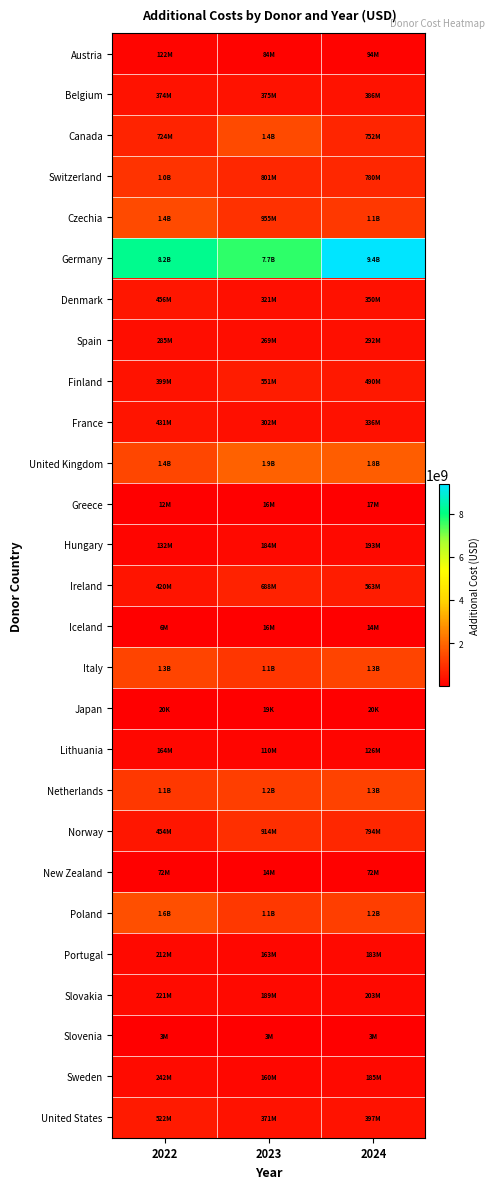

Reading left to right, transcribe all the data shown in this chart.

Austria: 2022=122146645.5	2023=83663623.3	2024=94138895.0
Belgium: 2022=373581864.6	2023=375482220.4	2024=385661517.8
Canada: 2022=724282991.3	2023=1430908248.7	2024=752445517.8
Switzerland: 2022=1008295122.5	2023=801037562.5	2024=779965669.9
Czechia: 2022=1443345092.9	2023=954702492.7	2024=1108851624.0
Germany: 2022=8164176970.0	2023=7658200078.8	2024=9351691014.5
Denmark: 2022=455872451.1	2023=321468905.9	2024=350486473.5
Spain: 2022=285235214.2	2023=268865511.7	2024=292262475.8
Finland: 2022=398549057.8	2023=551459003.8	2024=490039969.8
France: 2022=430960118.3	2023=301793034.3	2024=336378879.6
United Kingdom: 2022=1360070635.8	2023=1895797671.2	2024=1802748059.5
Greece: 2022=11766281.5	2023=15752703.2	2024=17370245.3
Hungary: 2022=131814401.3	2023=184096853.1	2024=193339169.9
Ireland: 2022=419843004.2	2023=688119001.3	2024=562633840.5
Iceland: 2022=6274651.7	2023=16091413.3	2024=13999529.6
Italy: 2022=1343755086.6	2023=1065400819.5	2024=1337678765.1
Japan: 2022=19980.0	2023=18900.0	2024=19980.0
Lithuania: 2022=163577704.9	2023=110303480.6	2024=125936432.4
Netherlands: 2022=1125937834.7	2023=1226409130.7	2024=1308112298.7
Norway: 2022=454303030.0	2023=914450820.0	2024=793726878.7
New Zealand: 2022=71802000.0	2023=14360400.0	2024=71802000.0
Poland: 2022=1564090949.3	2023=1102732889.5	2024=1213060621.9
Portugal: 2022=212002900.1	2023=162954763.6	2024=182670191.0
Slovakia: 2022=221216772.2	2023=189382602.7	2024=202897639.4
Slovenia: 2022=3218600.1	2023=3262993.8	2024=3318720.0
Sweden: 2022=241665554.0	2023=160265225.0	2024=184940789.3
United States: 2022=521539733.3	2023=371028266.7	2024=397280266.7